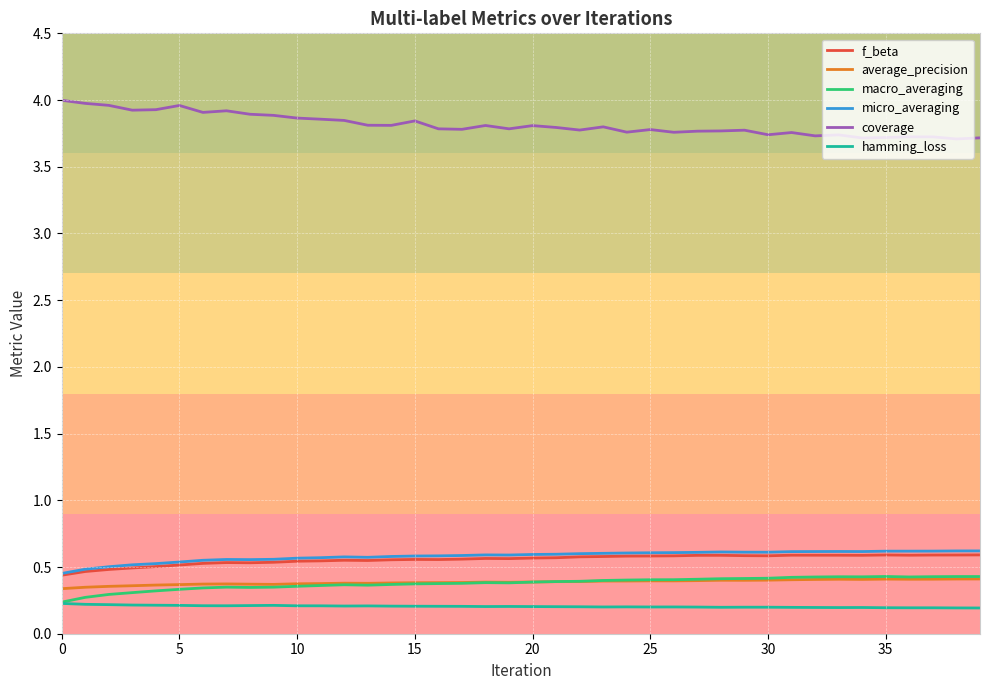

In f_beta, how many points are lower than both neighbors (excluding endpoints)?

7